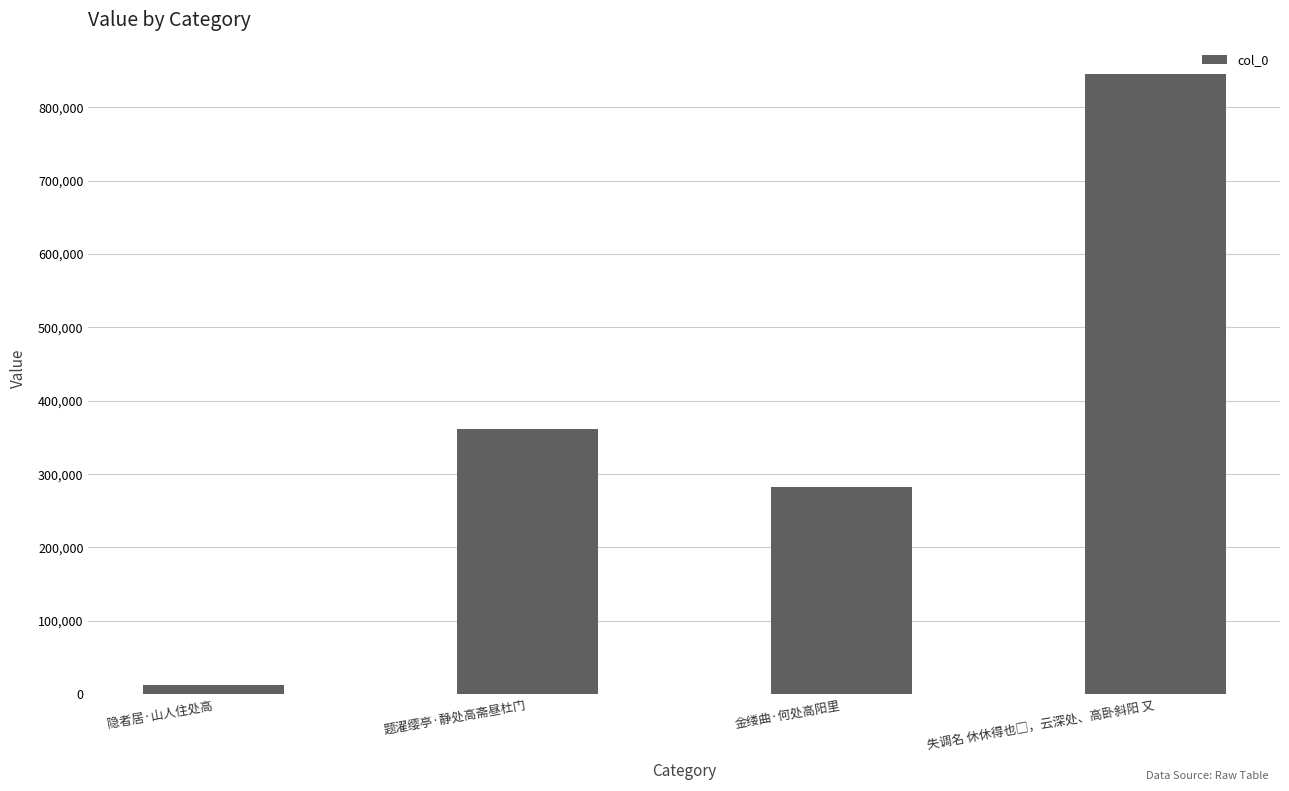

What is the label of the 4th bar from the right?

隐者居·山人住处高